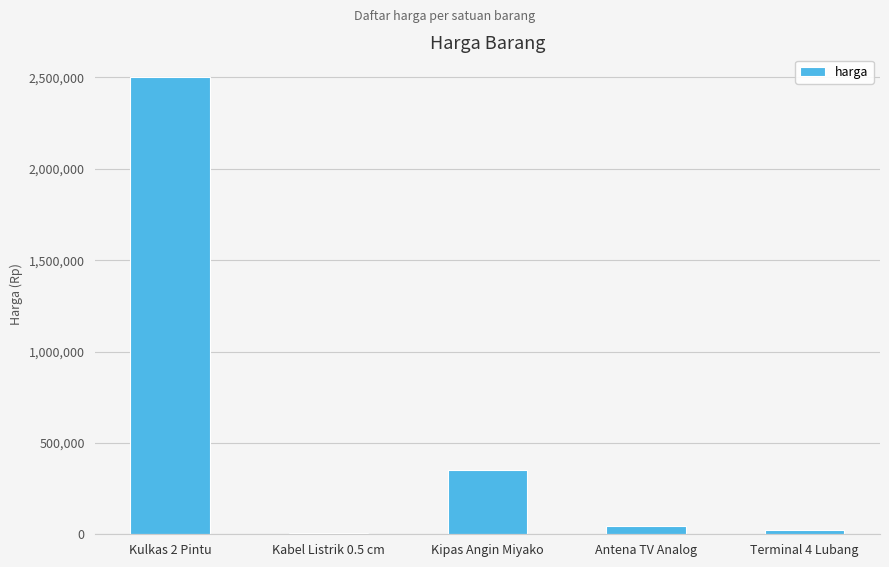

At which label is the value closest to 1254500?

Kipas Angin Miyako